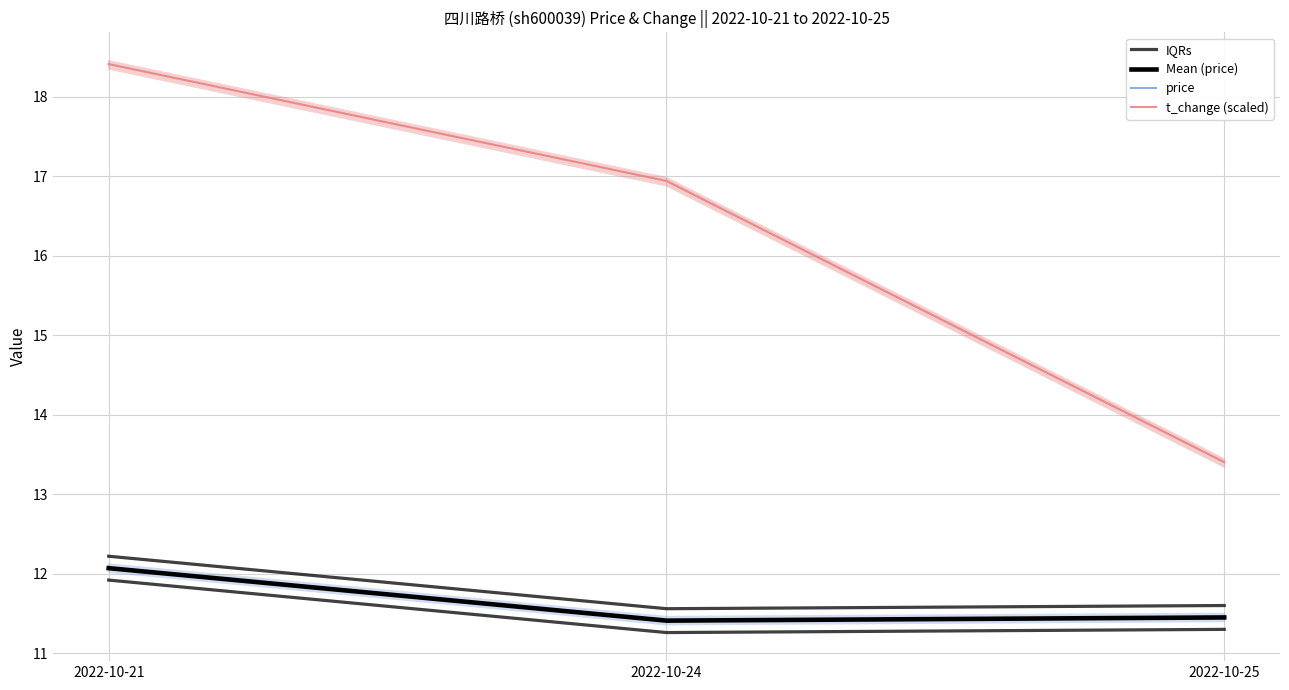

Rank the categories by IQRs value from lowest to highest.

2022-10-24, 2022-10-25, 2022-10-21